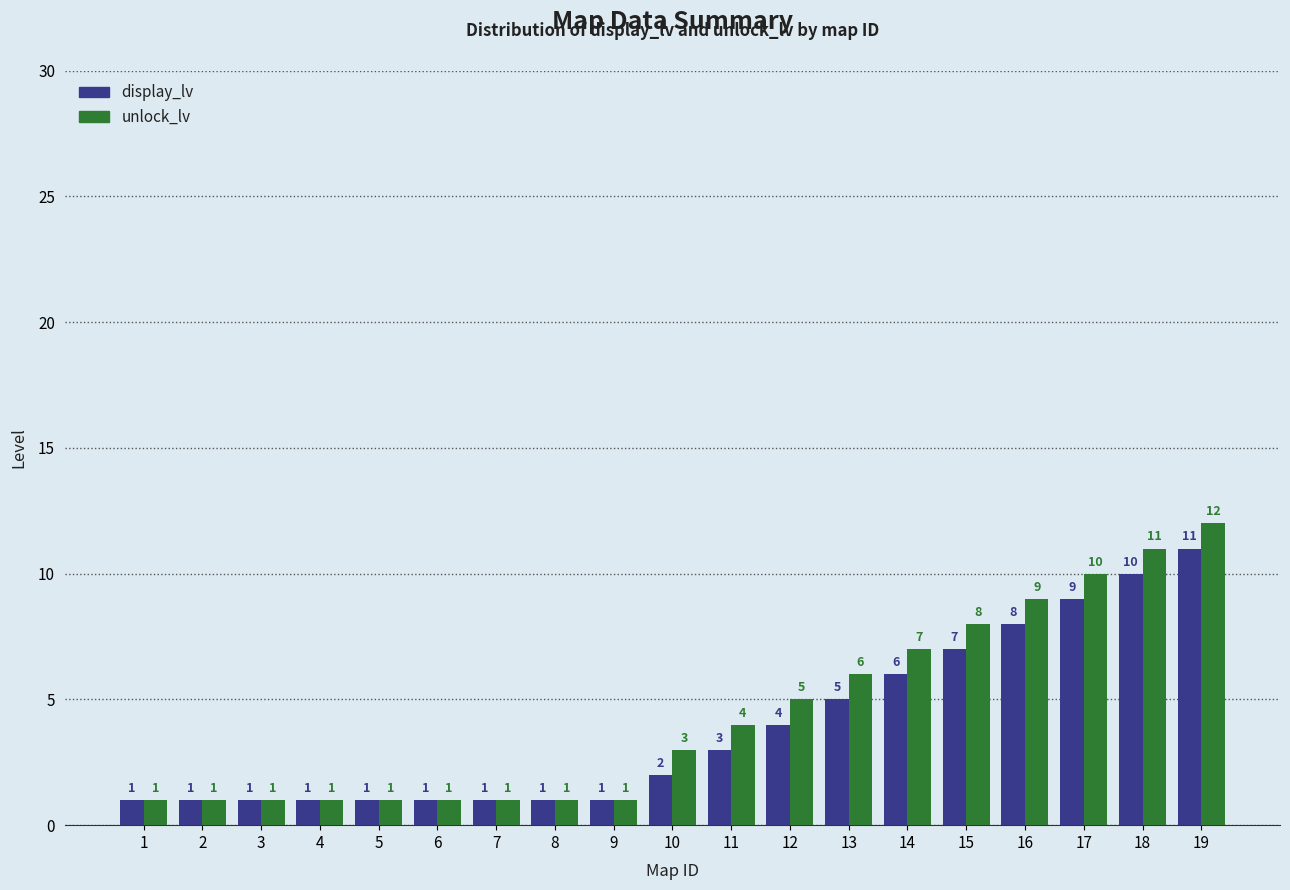

Rank the series by their average value, from lowest to highest.

display_lv, unlock_lv